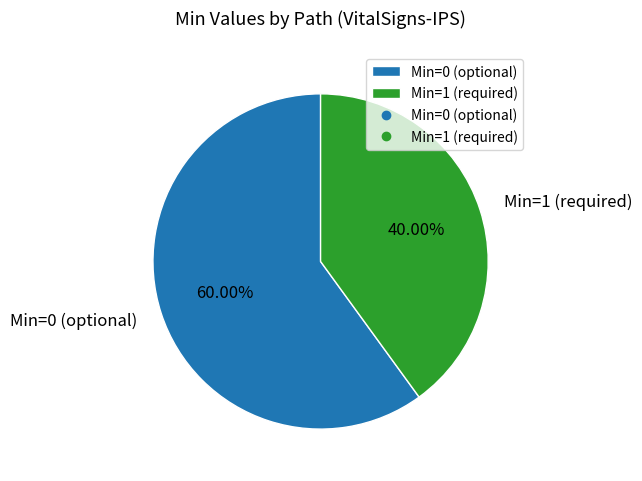

Is there a majority slice in this chart?

Yes